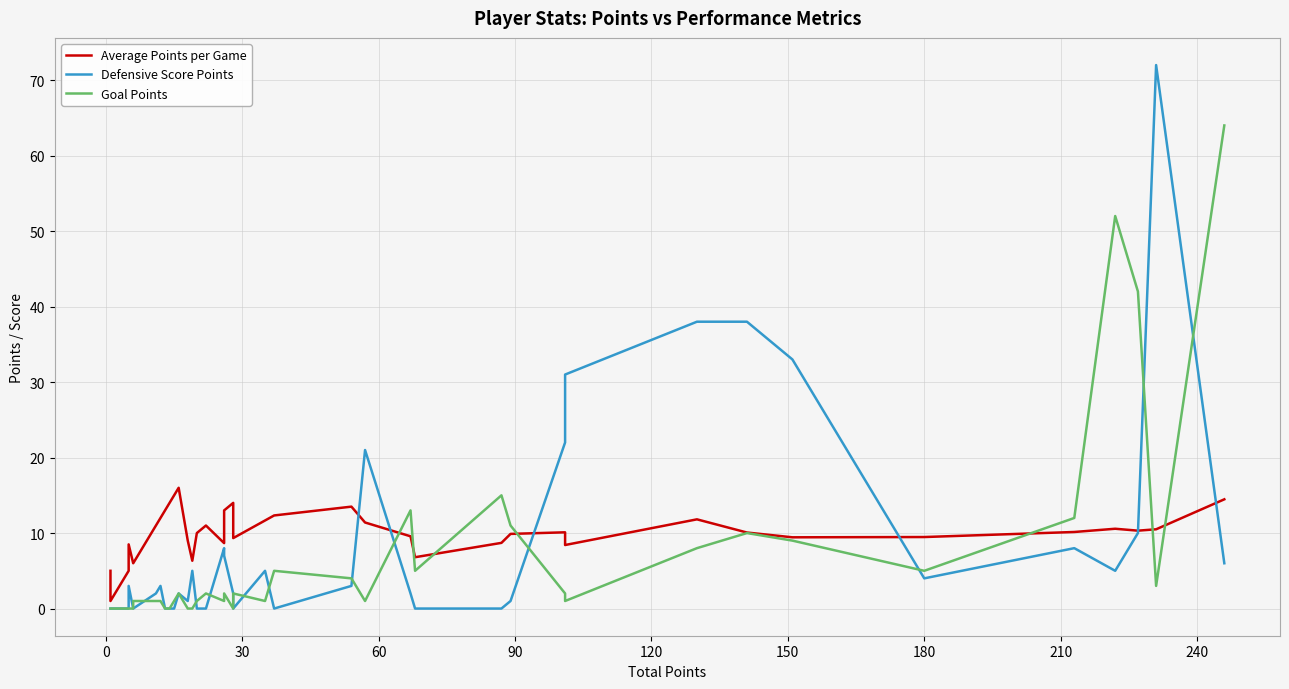

How many data points does each series have?

40